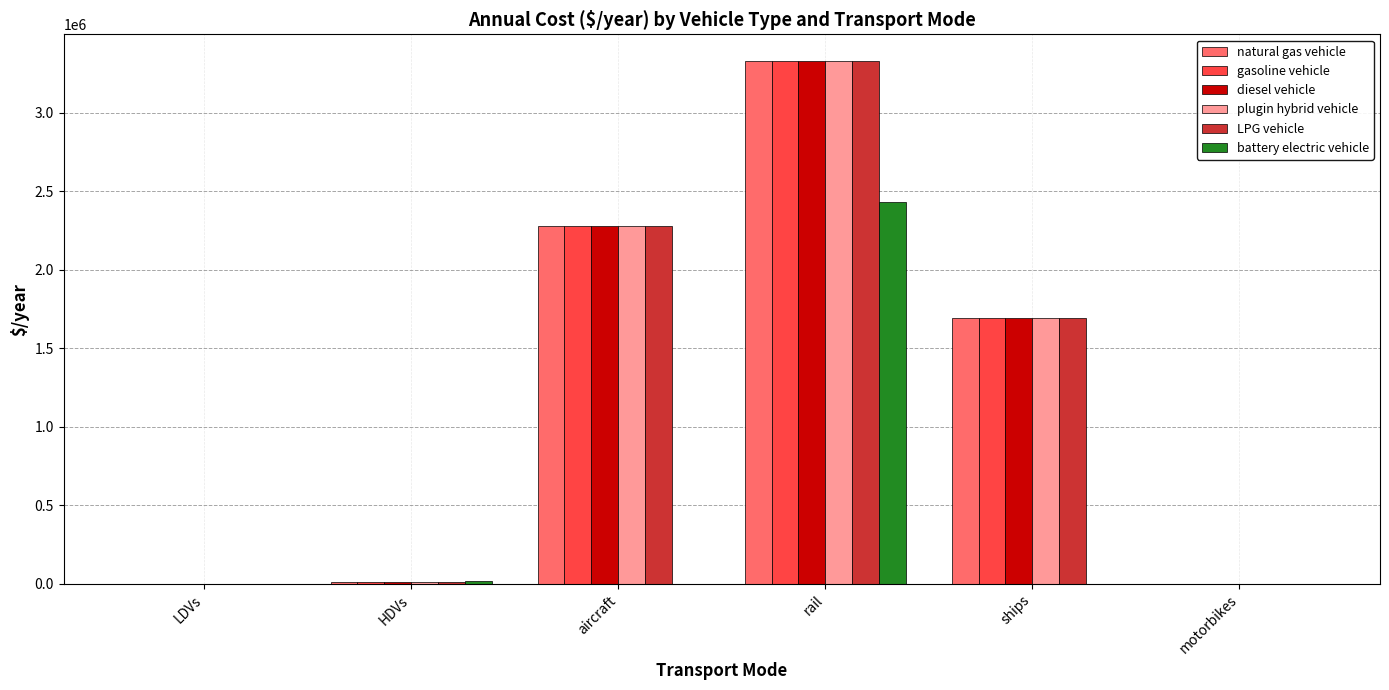

At which category is the sum across all series the highest?

rail